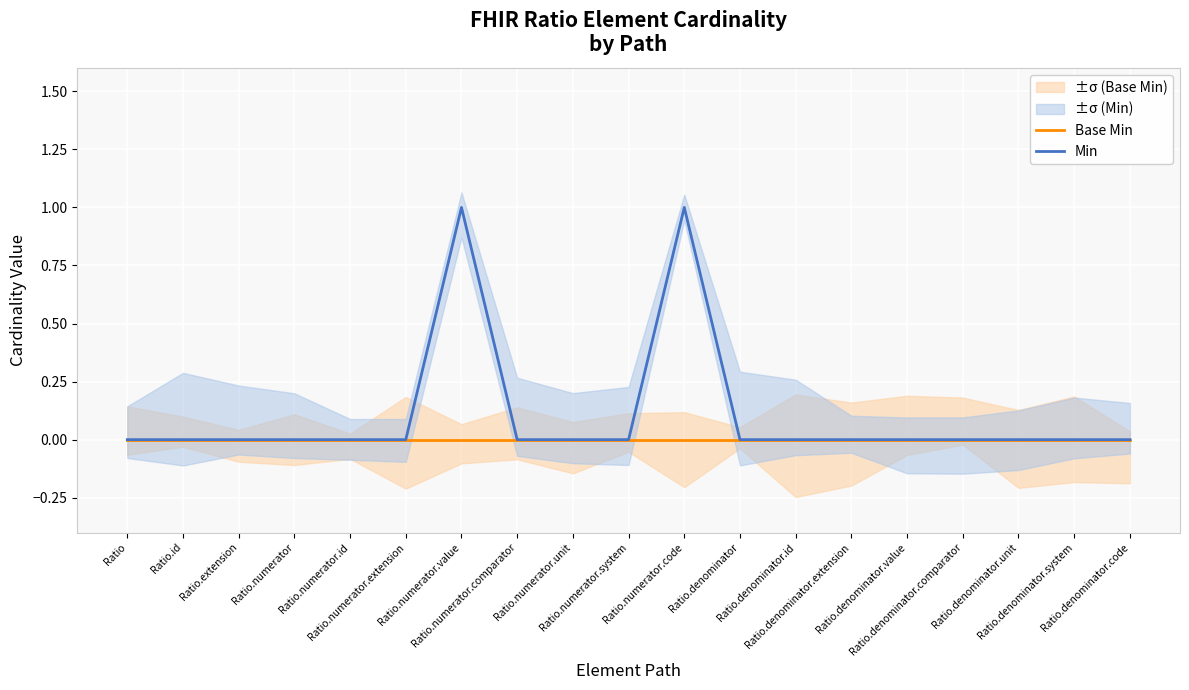

Which series changed the most between Ratio.numerator.system and Ratio.denominator?

Base Min